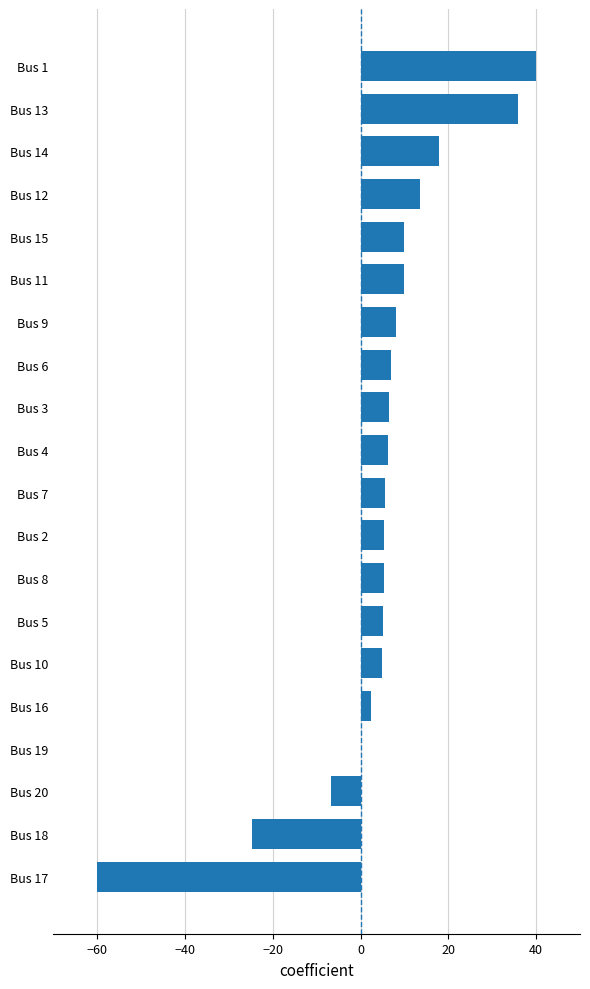

What is the ratio of the value at Bus 1 to the value at Bus 5?

7.9